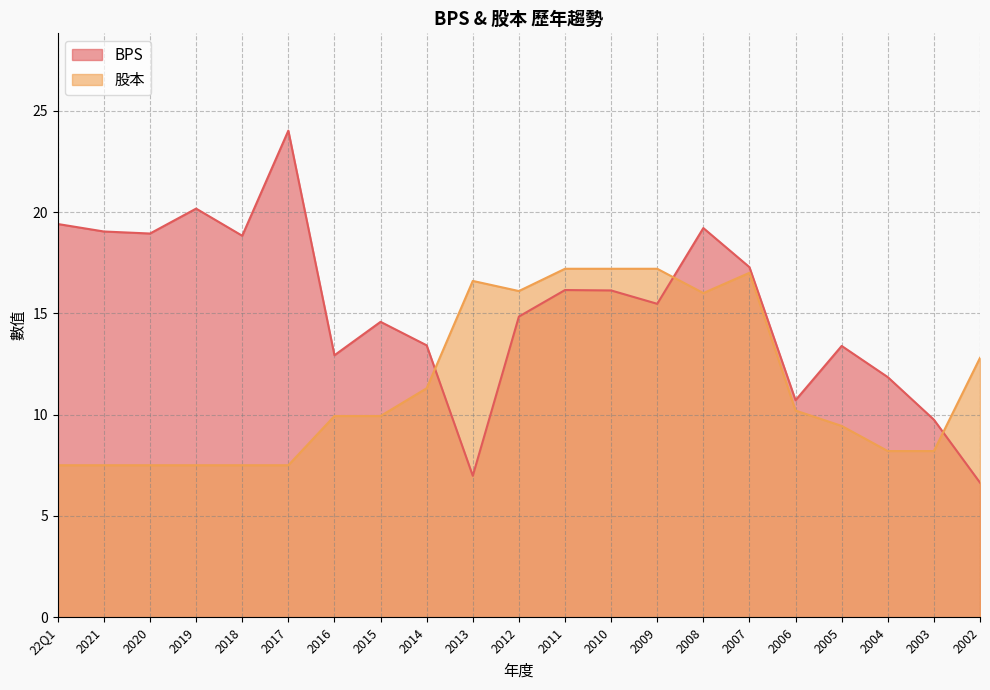

How many values in the BPS series exceed 15?

11